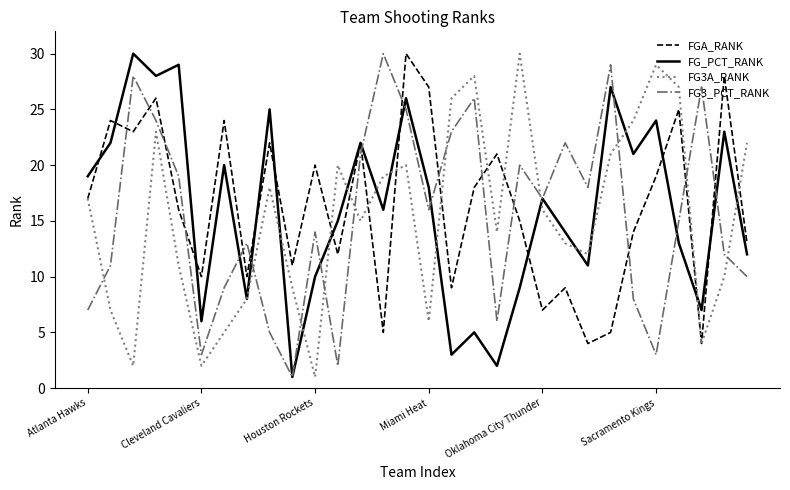

What is the greatest value displayed?

30